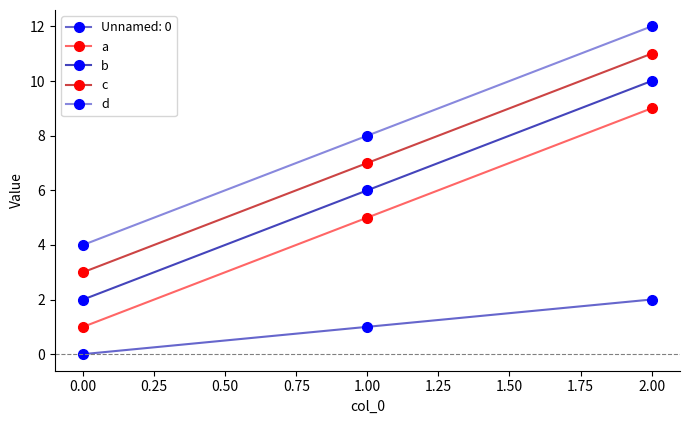

List the series in order of their peak value, highest first.

d, c, b, a, Unnamed: 0